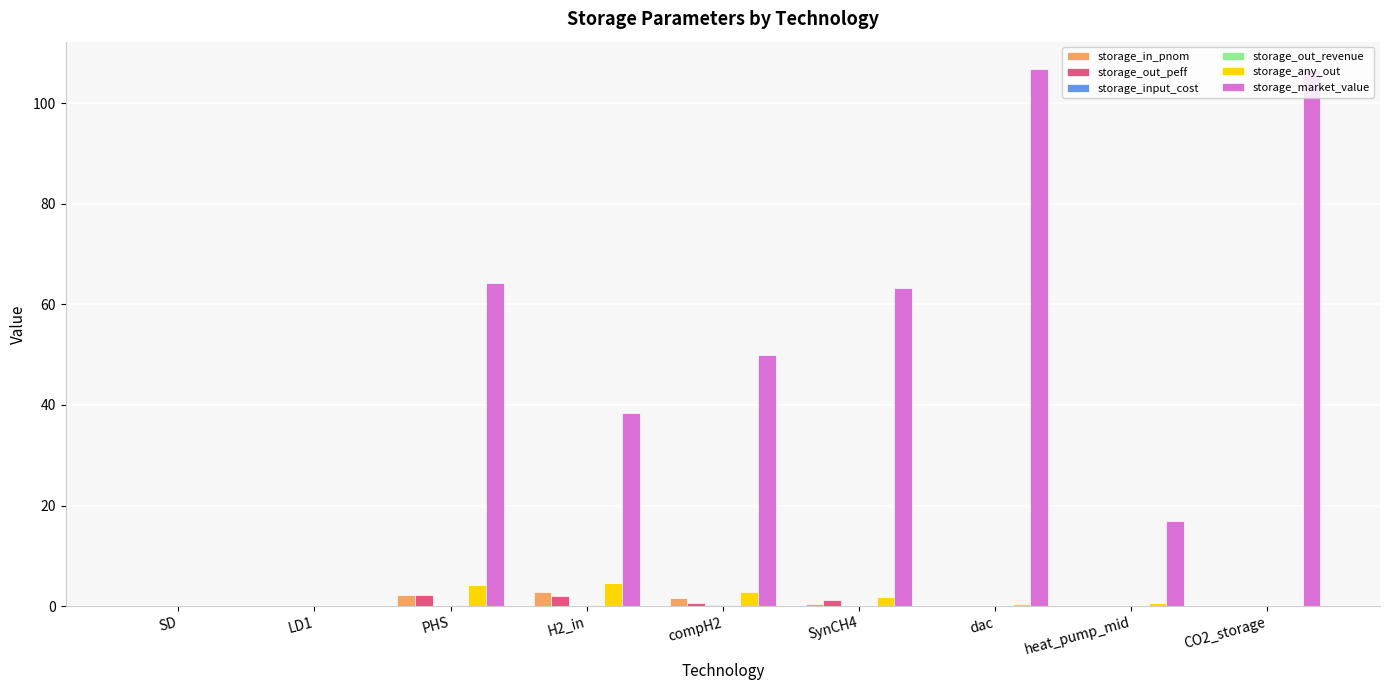

Between PHS and H2_in, which series saw the biggest shift?

storage_market_value